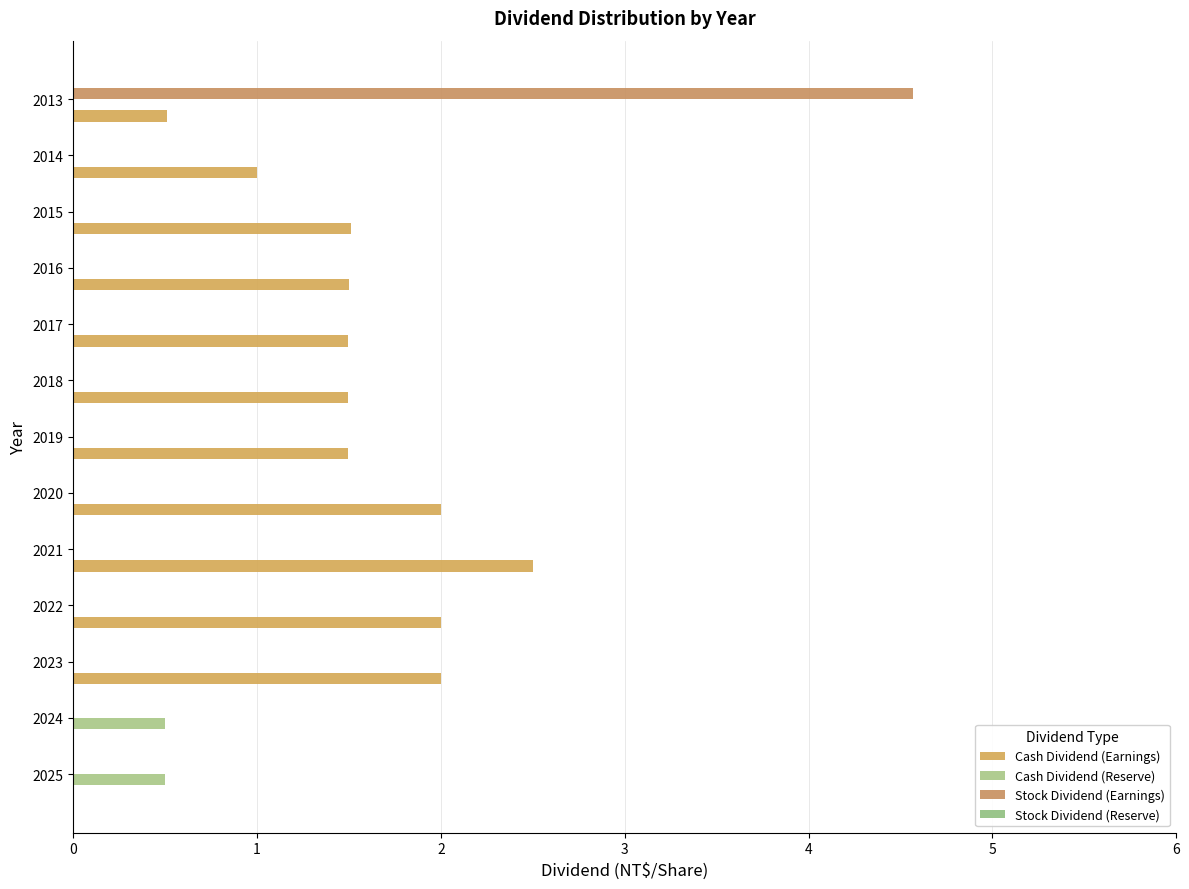

What is the difference between the maximum and second lowest values in the Cash Dividend (Reserve) series?

0.5